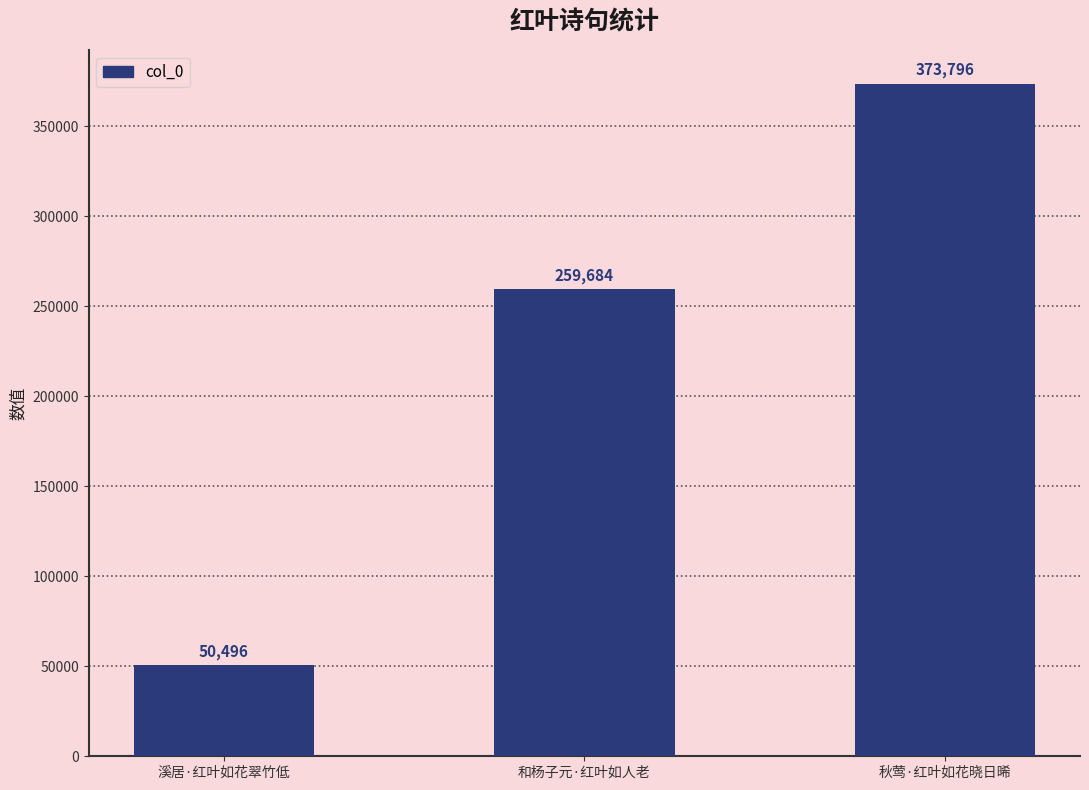

Reading left to right, transcribe all the data shown in this chart.

50496	259684	373796